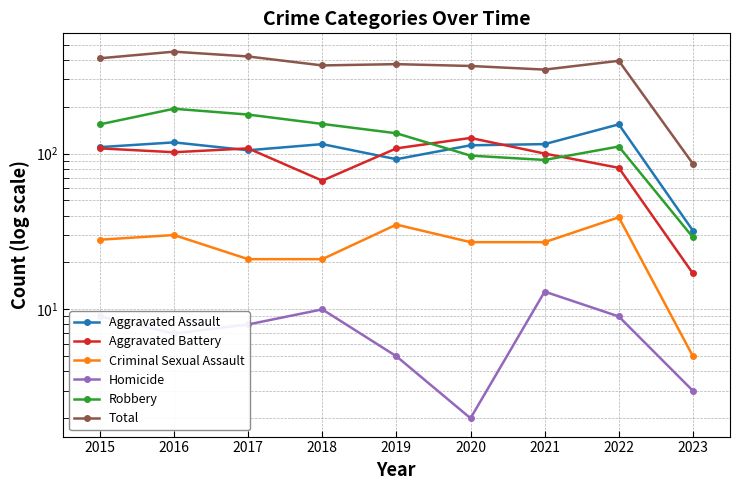

What is the spread (max minus min) of values at 2021?

333